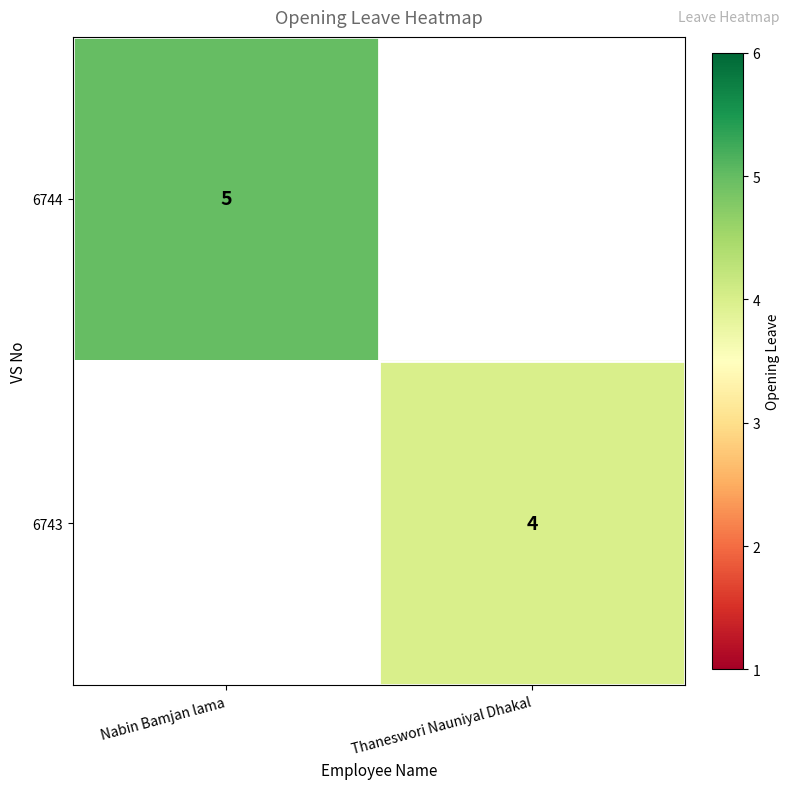

The 6744 series shows 2 at Nabin Bamjan lama. True or false?

False